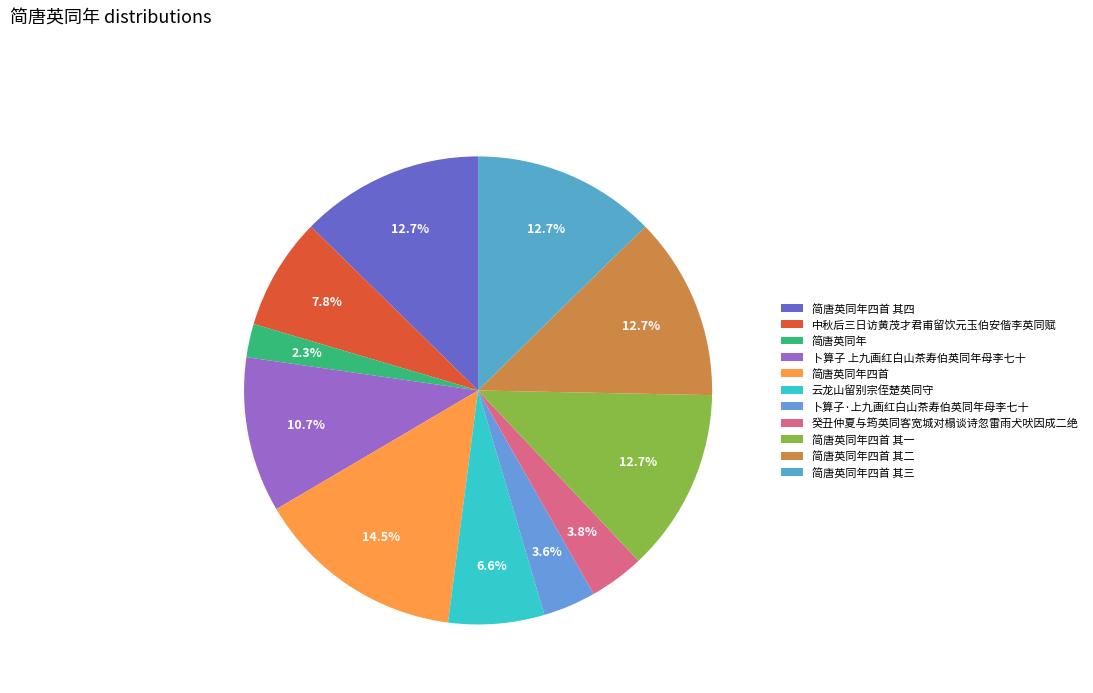

How many slices are in this pie chart?

11